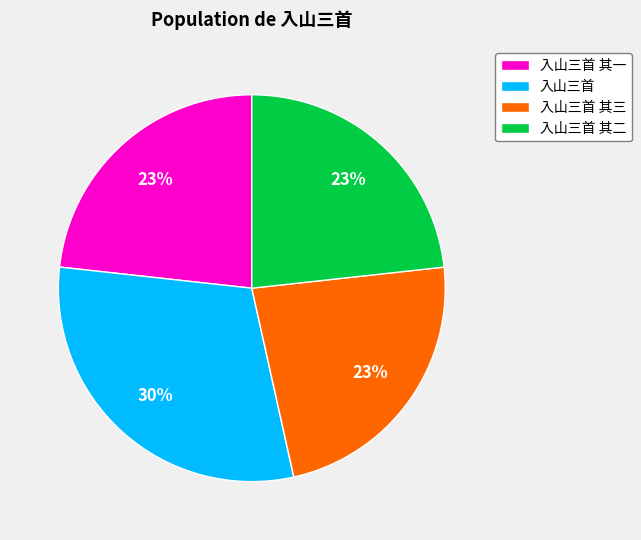

The 入山三首 其二 slice represents 23% of the pie. True or false?

True